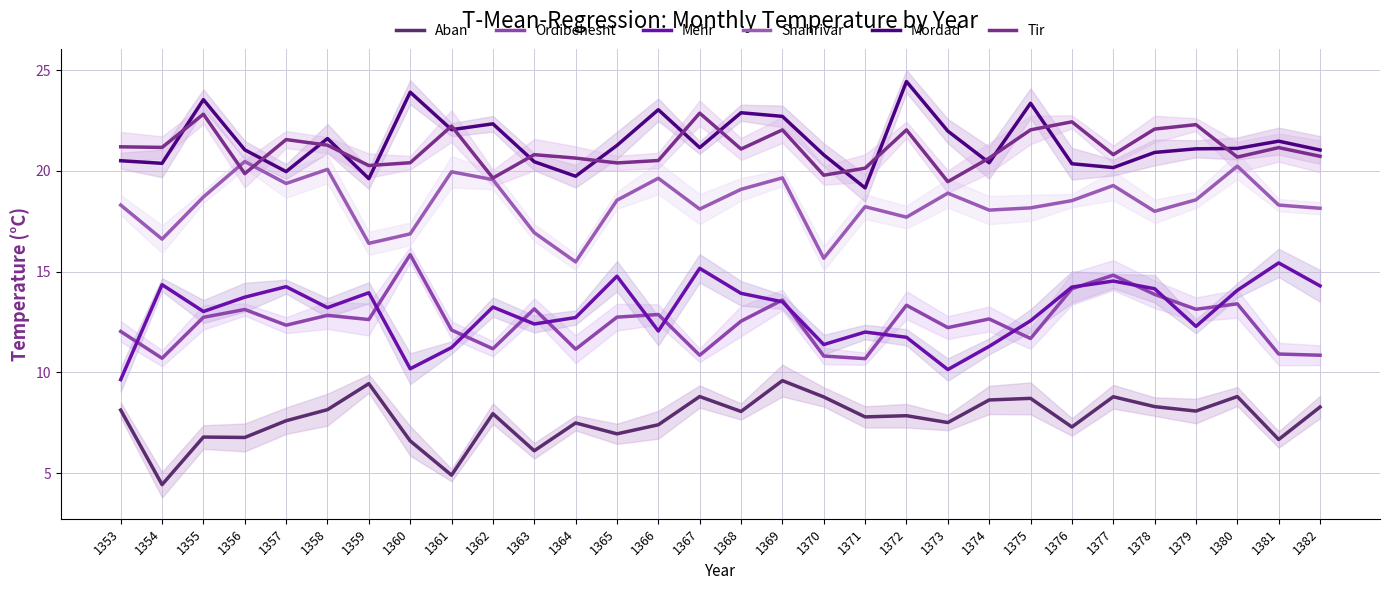

Does the chart display data point markers on the line(s)?

No